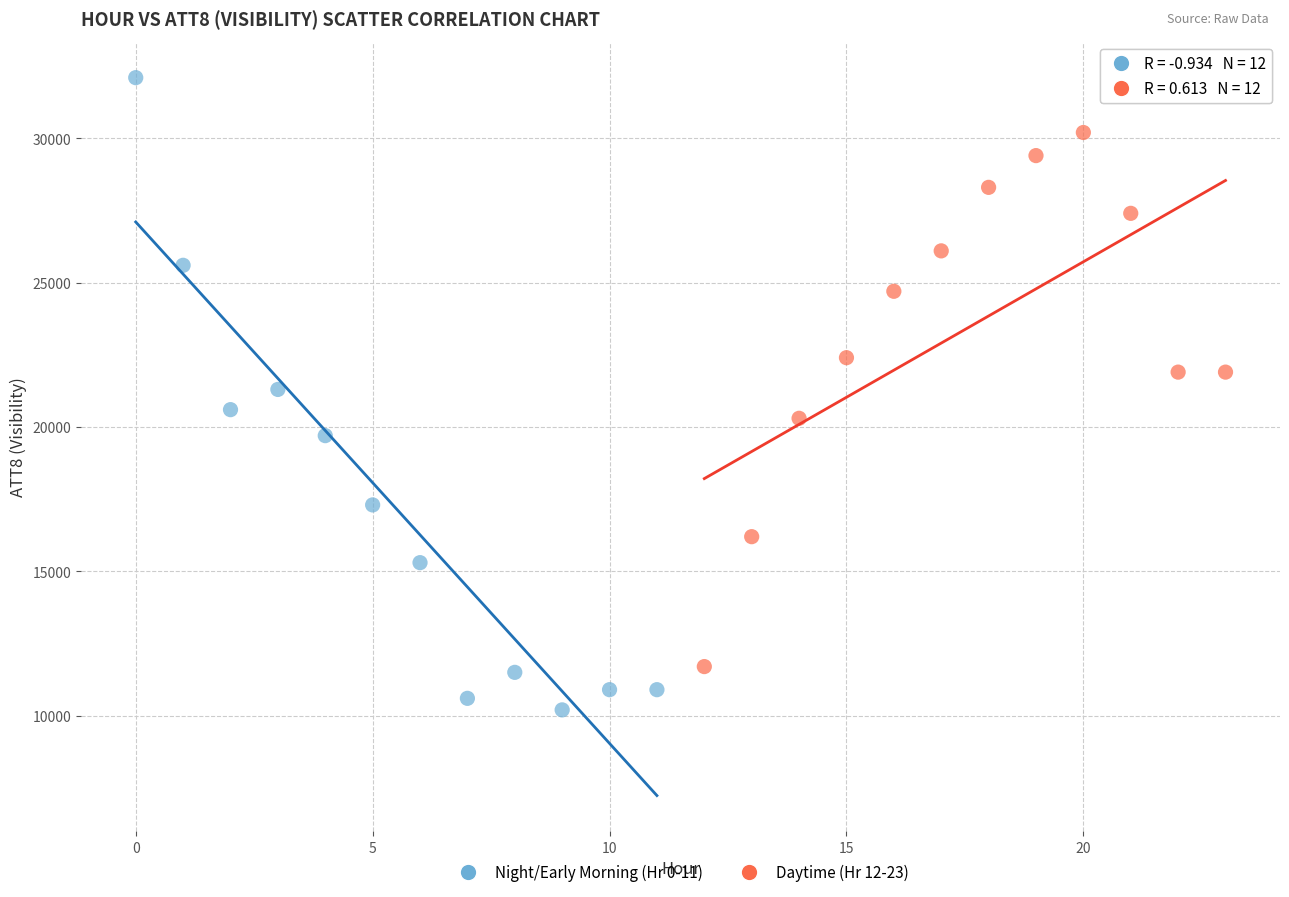

Which series has the widest spread of Y values?

Night/Early Morning (Hr 0-11)